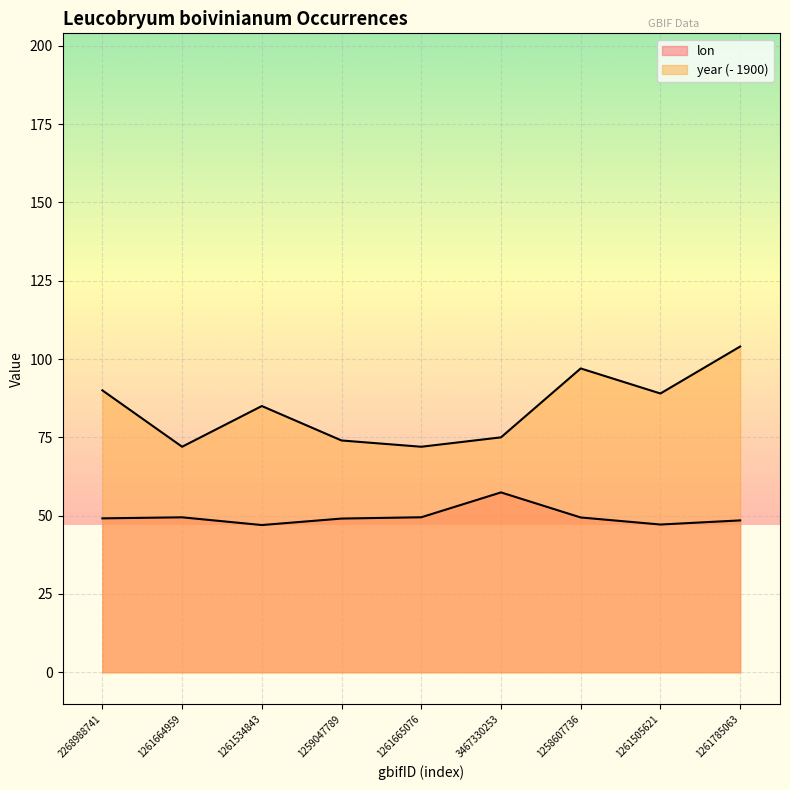

Is it true that year equals 104.0 at 1261785063?

True